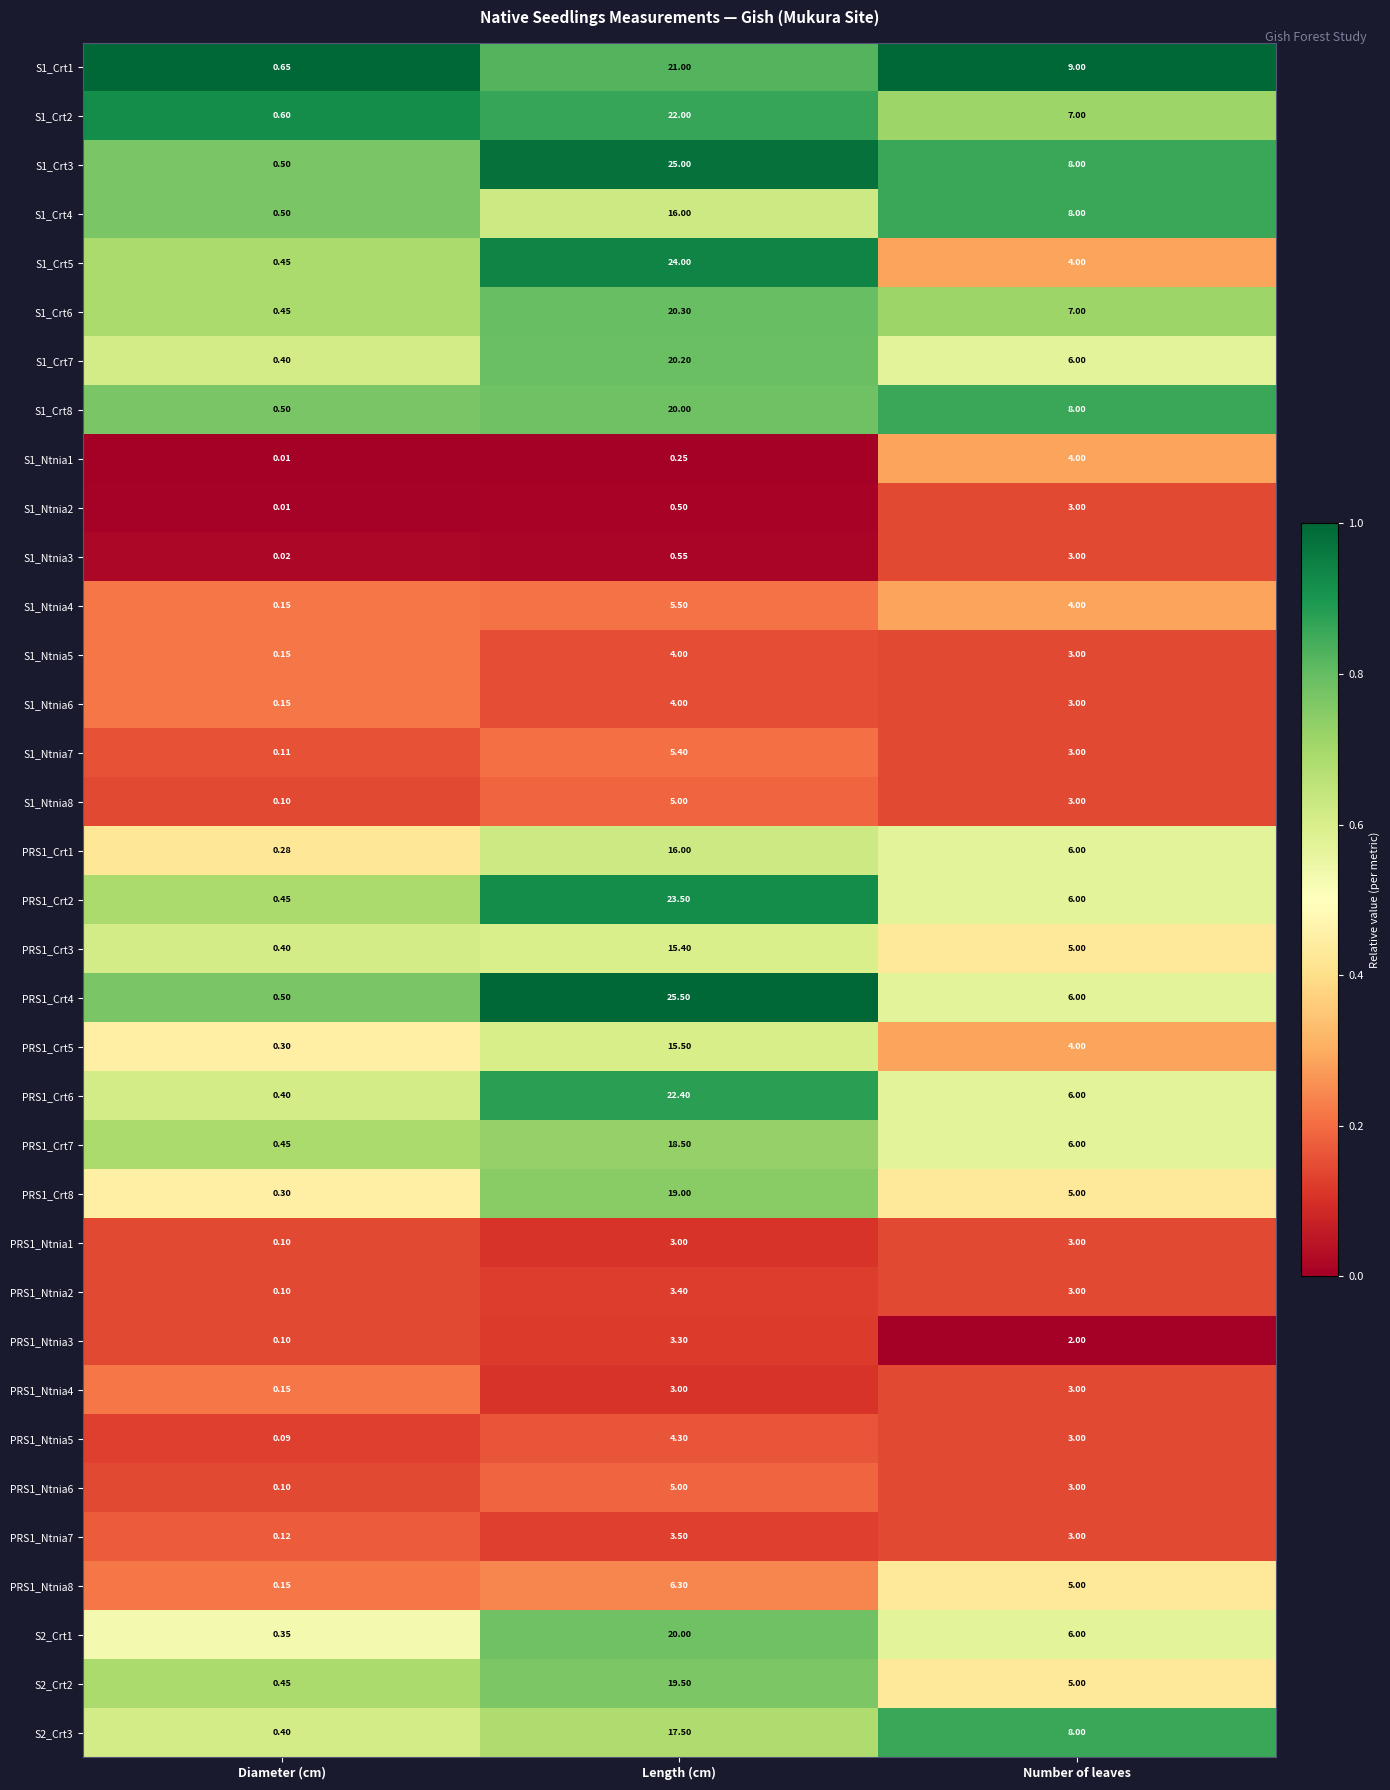

Rank the categories by S1_Ntnia2 value from lowest to highest.

Diameter (cm), Length (cm), Number of leaves